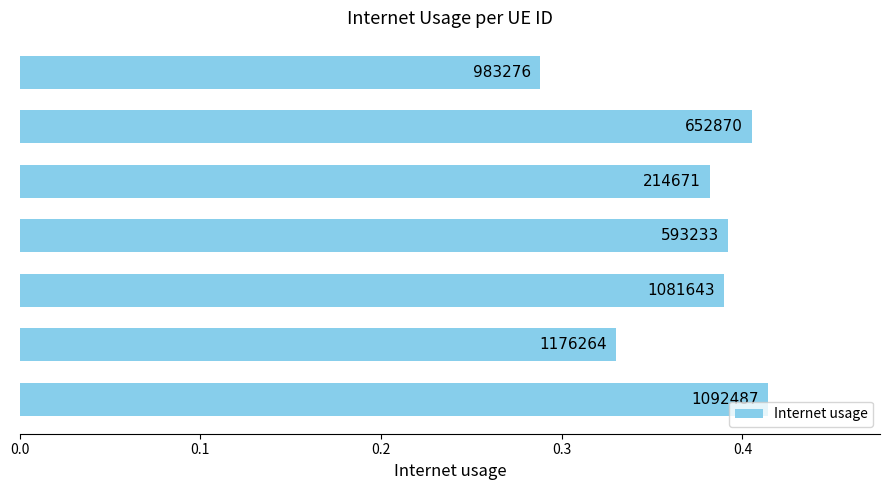

How many bars are there in total?

7